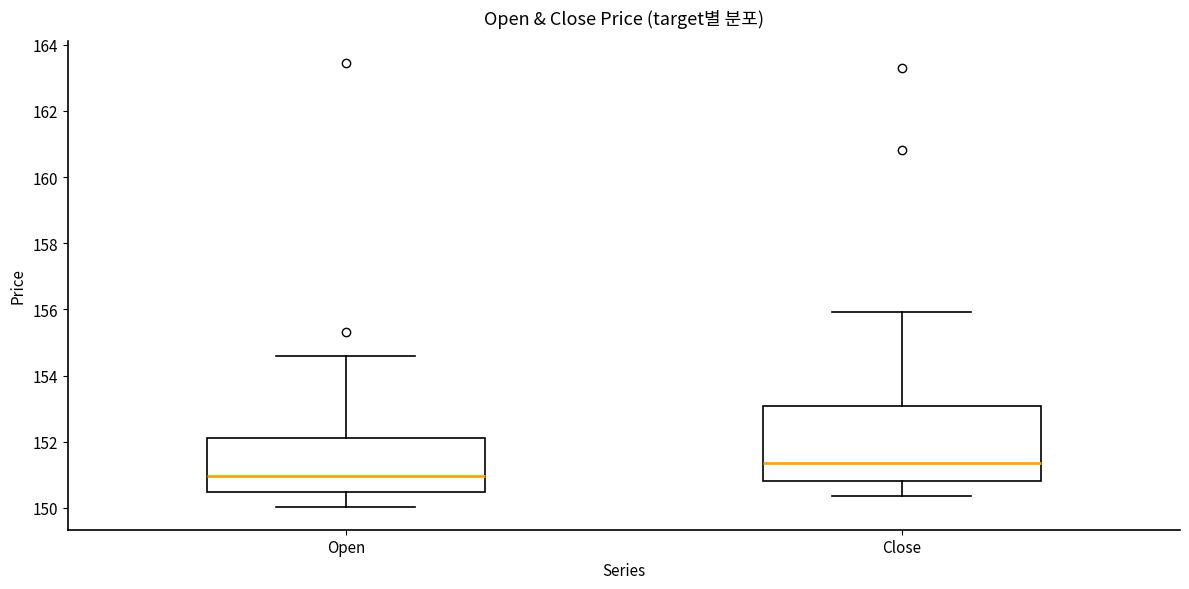

Reading left to right, read every box against the y-axis: the position of its median line, the range the box covers, and the ends of its whiskers. The values are not printed on the chart, so give them approximately, as read against the axis.

Open: median 151.0, box 150.4 to 152.2, whiskers 150.0 to 154.6
Close: median 151.4, box 150.8 to 153.0, whiskers 150.4 to 156.0